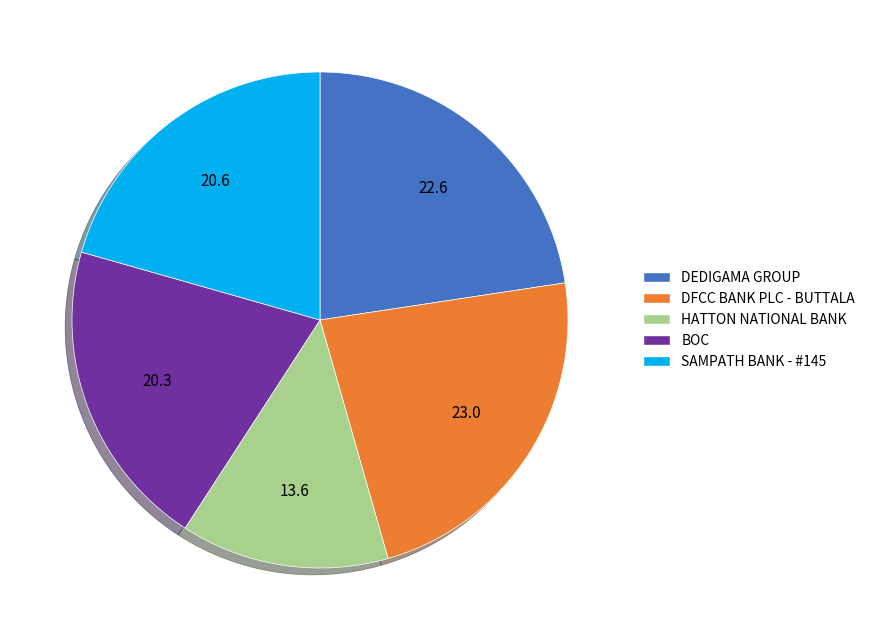

Which slice is the smallest?

HATTON NATIONAL BANK